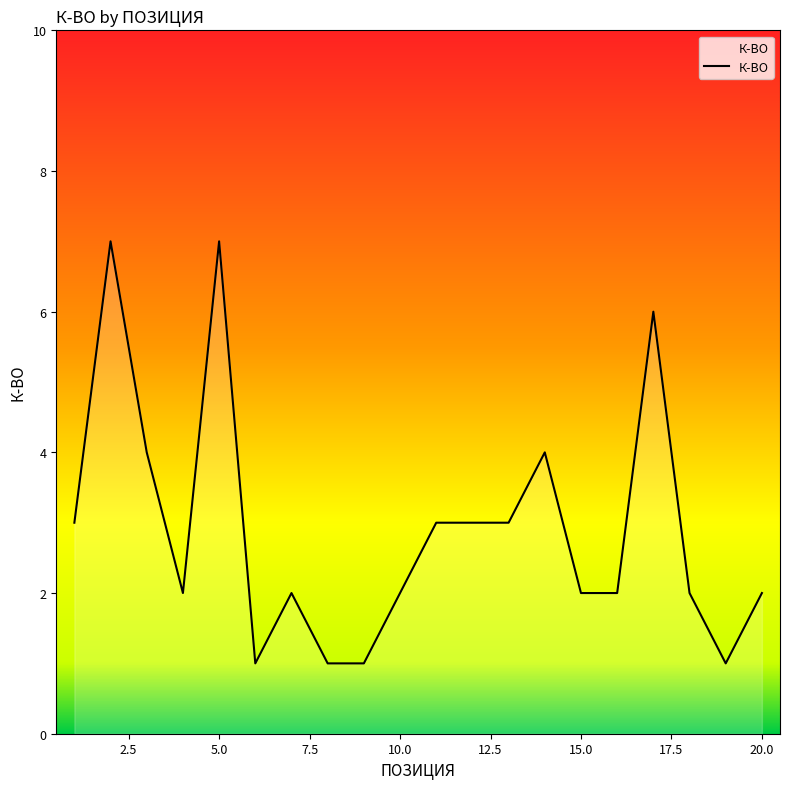

Does the chart display data point markers on the line(s)?

No